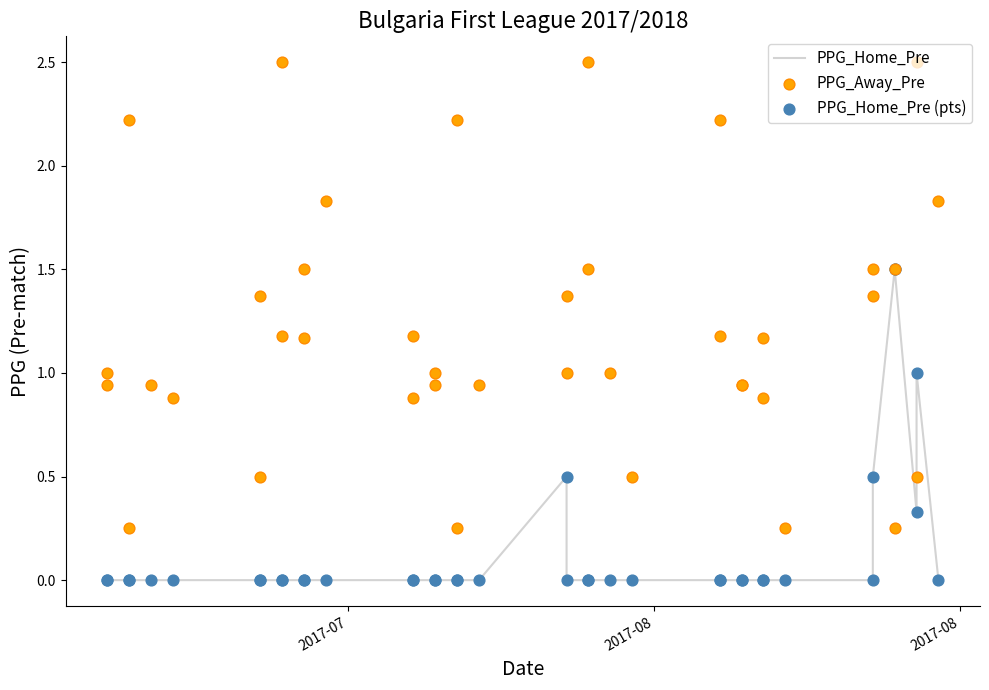

Which series has the largest total across all categories?

PPG_Away_Pre